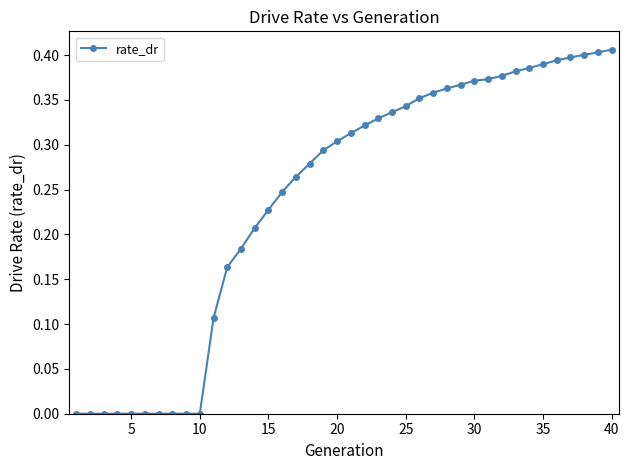

Is it true that the value at 20 is 0.5?

False